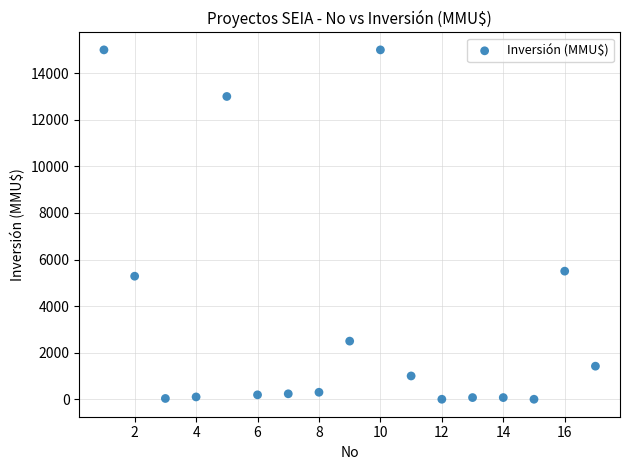

What is the range of X values (max minus min)?

16